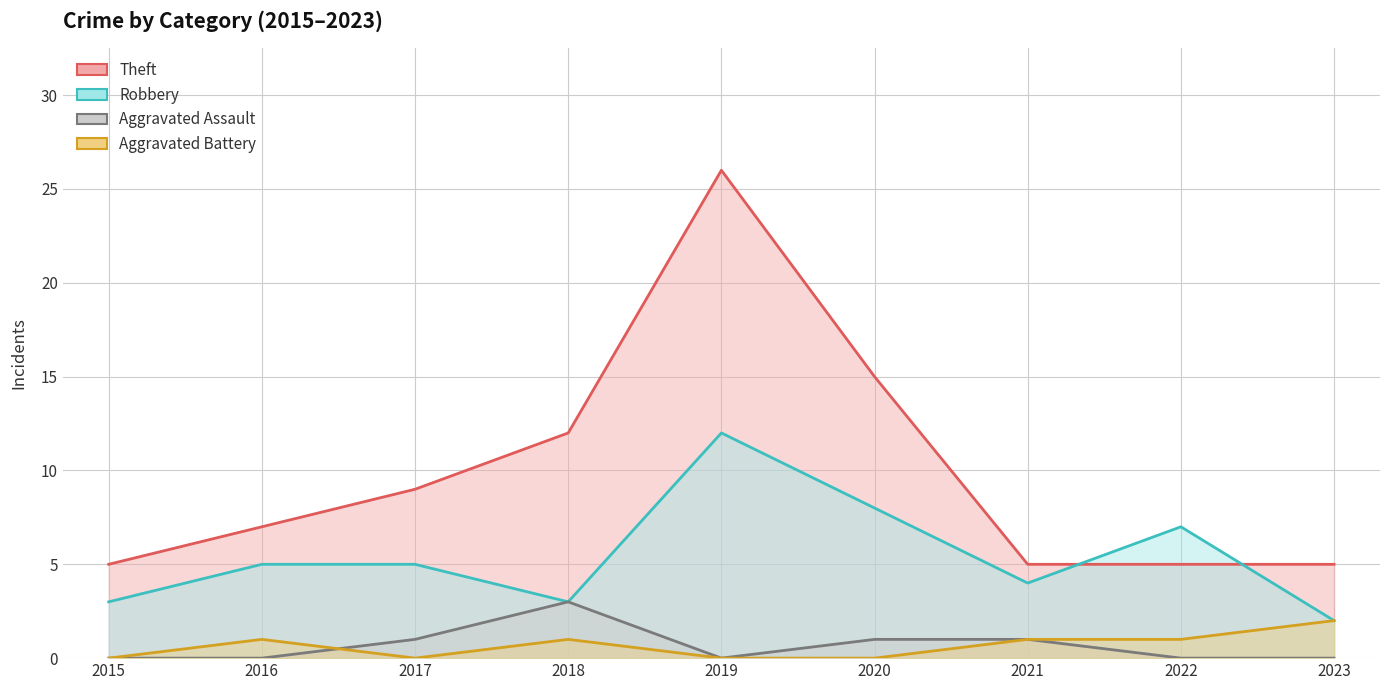

What is the total value across all series at 2023?

9